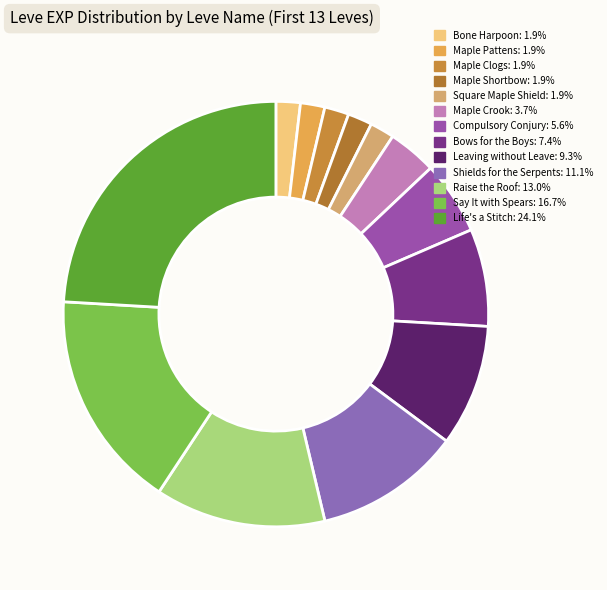

What is the smallest slice in the pie chart?

Bone Harpoon (1)